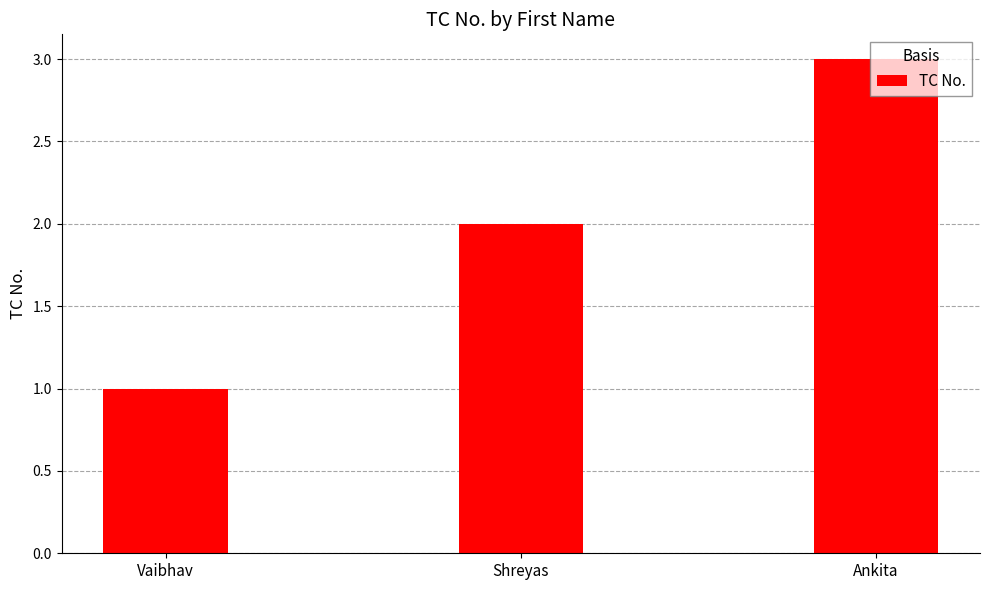

What is the greatest value displayed?

3